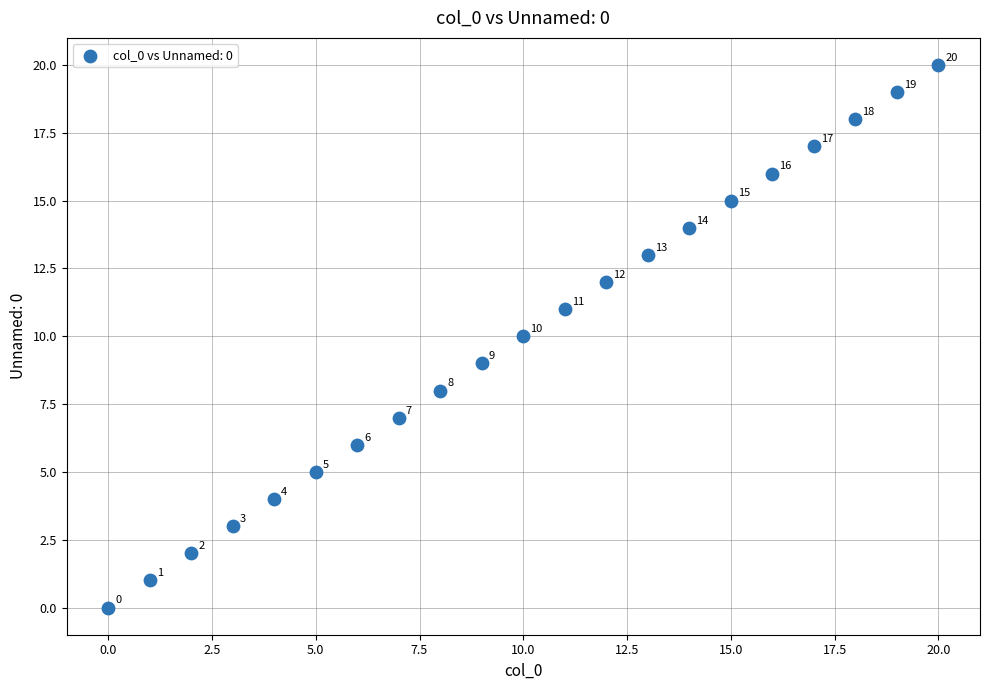

What is the range of Y values (max minus min)?

20